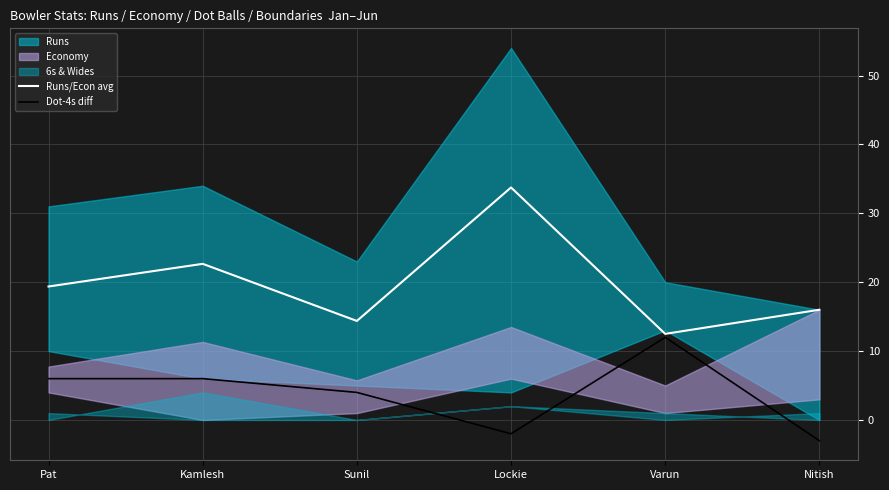

What position from the right is Varun?

2